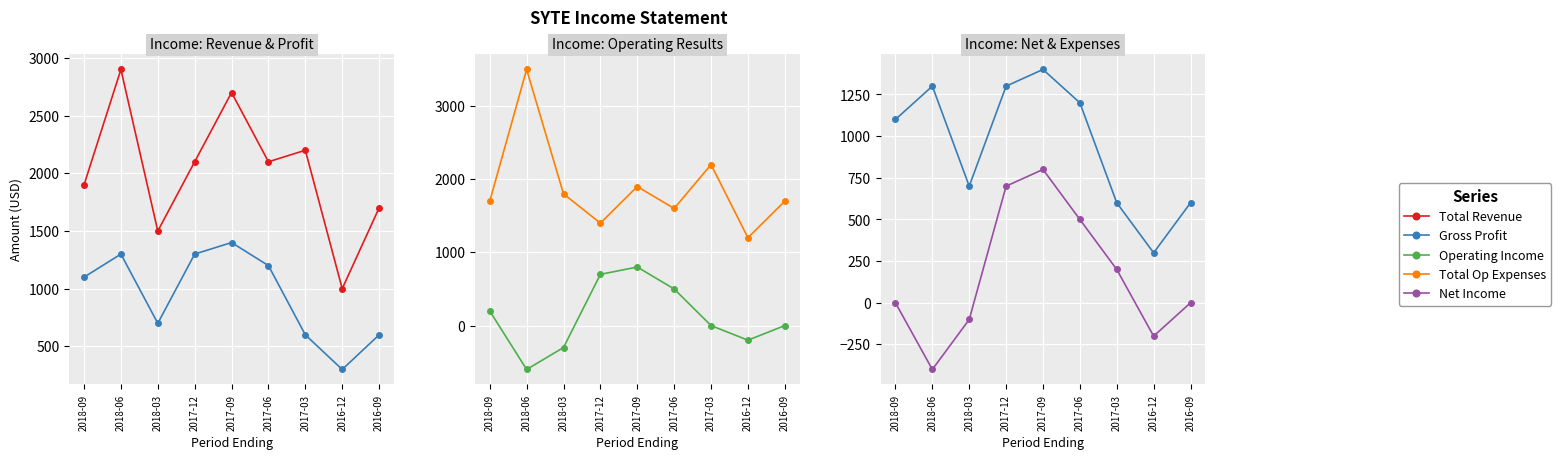

Reading right to left, transcribe all the data shown in this chart.

Total Revenue: 2016-09=1700	2016-12=1000	2017-03=2200	2017-06=2100	2017-09=2700	2017-12=2100	2018-03=1500	2018-06=2900	2018-09=1900
Gross Profit: 2016-09=600	2016-12=300	2017-03=600	2017-06=1200	2017-09=1400	2017-12=1300	2018-03=700	2018-06=1300	2018-09=1100
Operating Income: 2016-09=0	2016-12=-200	2017-03=0	2017-06=500	2017-09=800	2017-12=700	2018-03=-300	2018-06=-600	2018-09=200
Total Op Expenses: 2016-09=1700	2016-12=1200	2017-03=2200	2017-06=1600	2017-09=1900	2017-12=1400	2018-03=1800	2018-06=3500	2018-09=1700
Net Income: 2016-09=0	2016-12=-200	2017-03=200	2017-06=500	2017-09=800	2017-12=700	2018-03=-100	2018-06=-400	2018-09=0